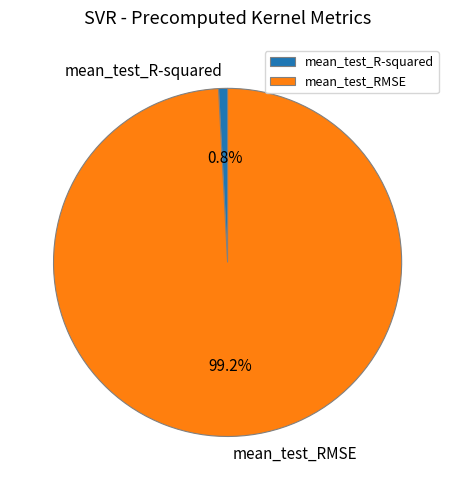

Which slice is the largest?

mean_test_RMSE